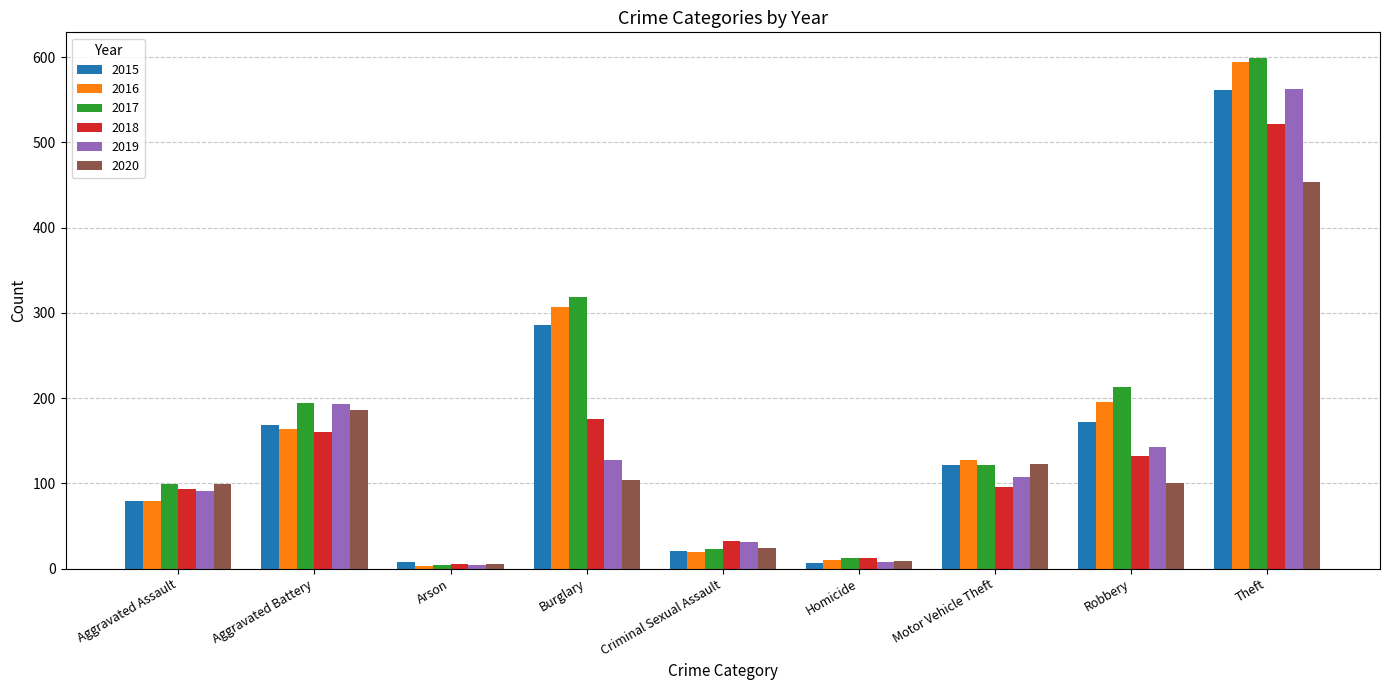

What is the label of the 9th bar from the right?

Aggravated Assault